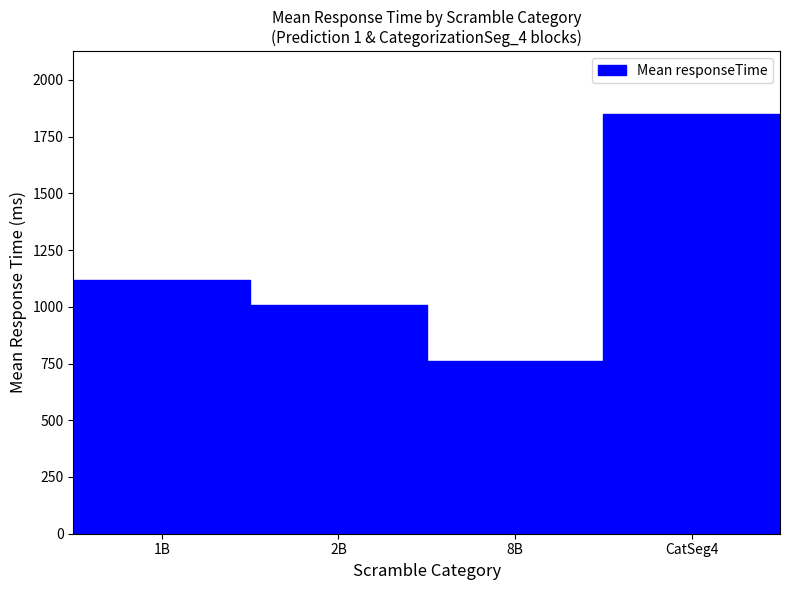

The value at 1 is 1696. True or false?

False